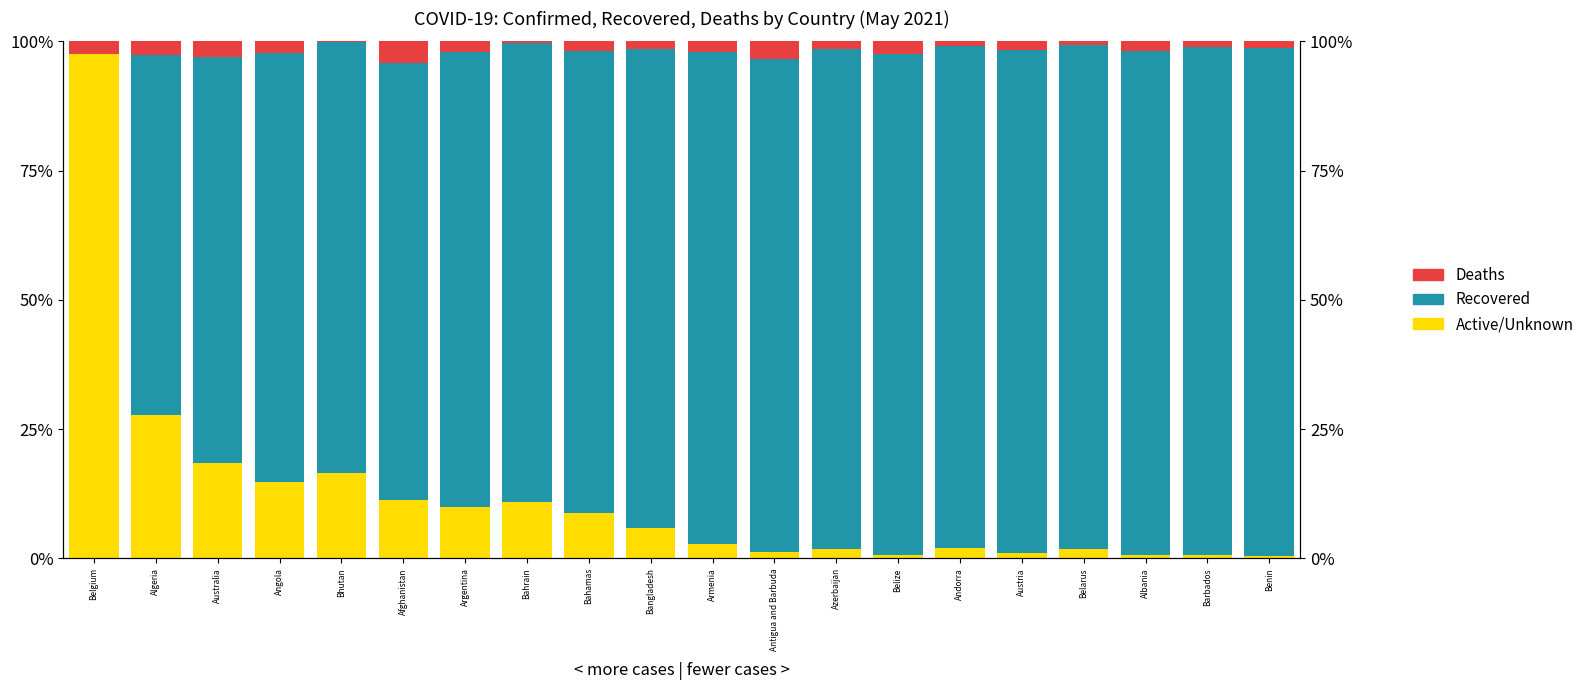

At which category is the sum across all series the highest?

Australia